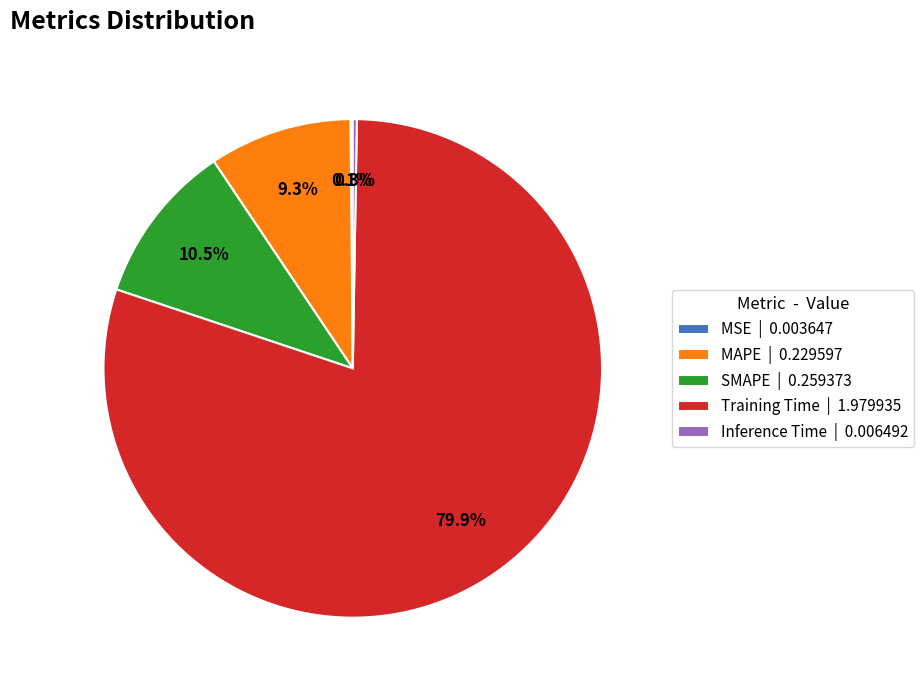

True or false: Training Time accounts for 80% of the total.

True